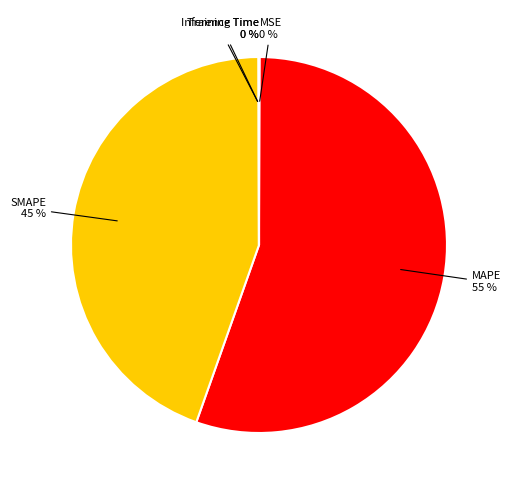

To the nearest percent, what is the difference between the largest and smallest slice percentages?

55%